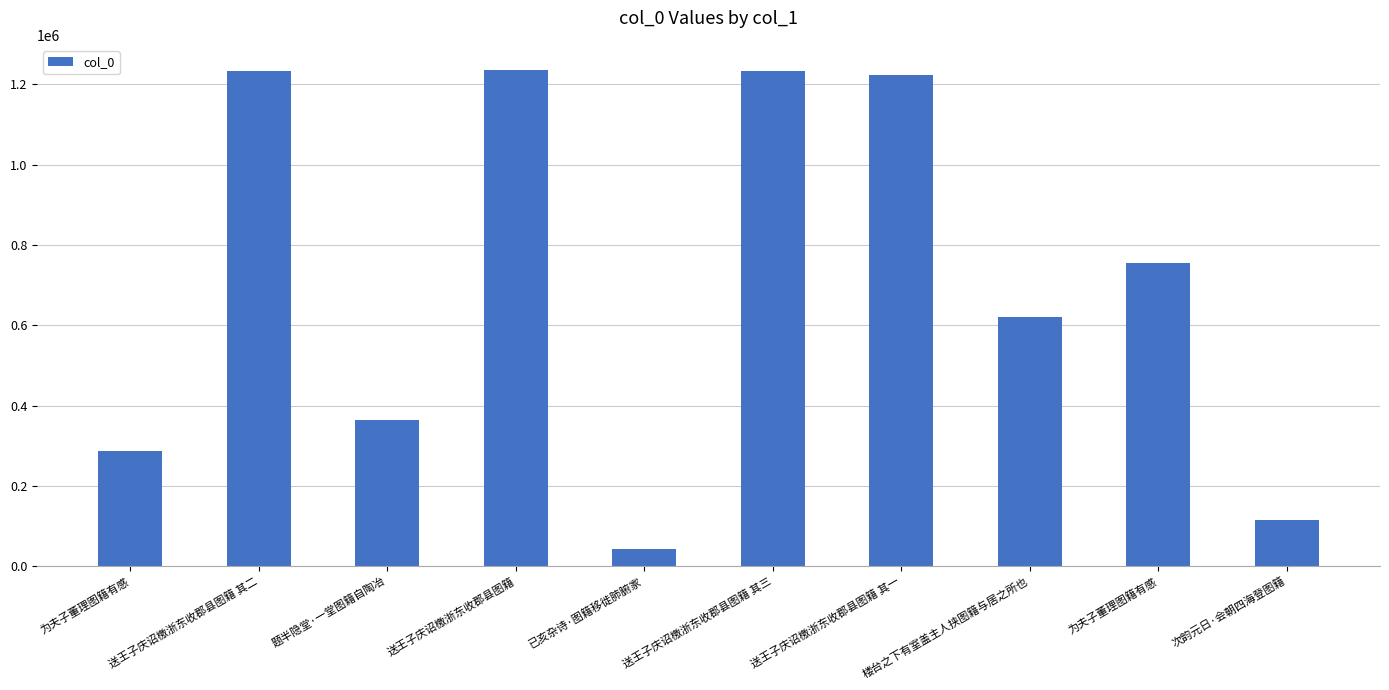

How many data points does each series have?

10